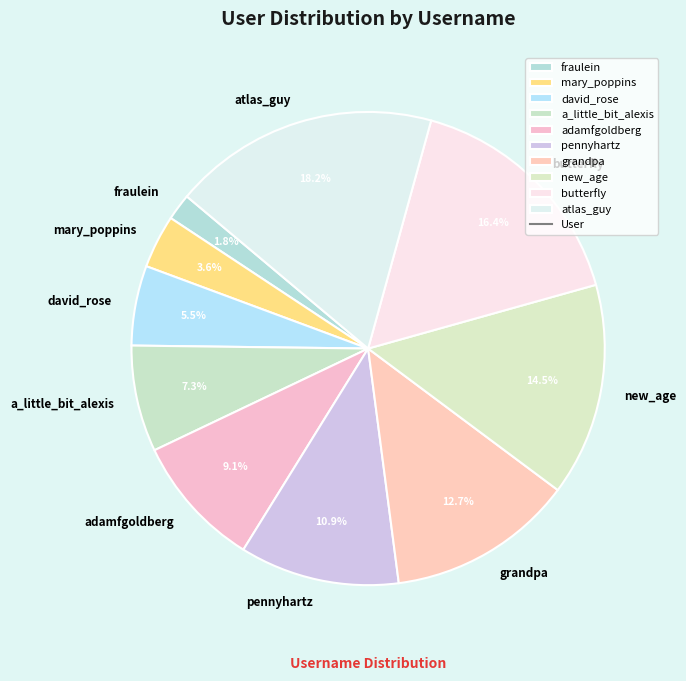

To the nearest percent, what is the difference between the pennyhartz and mary_poppins slice percentages?

7%